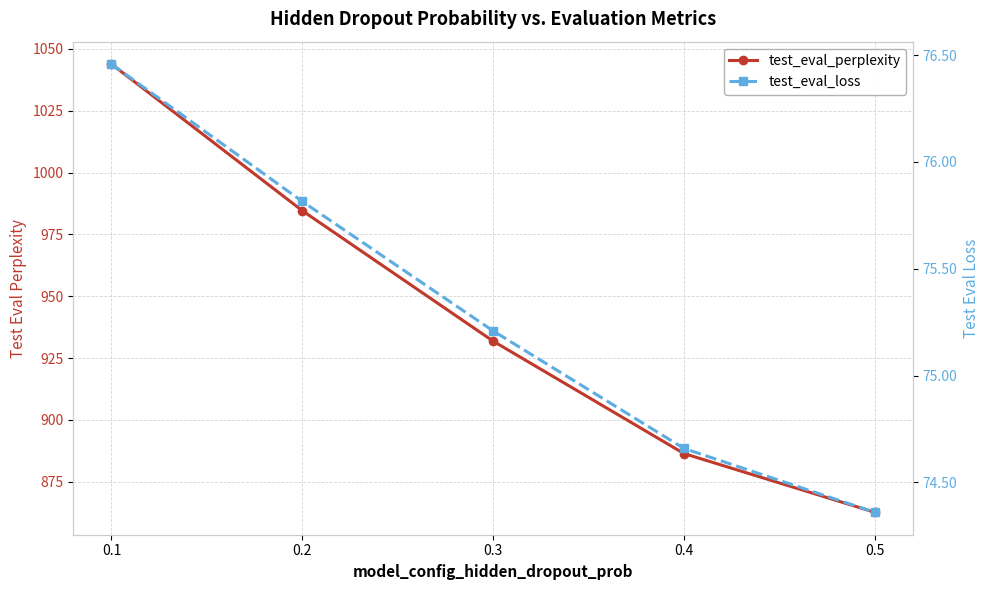

True or false: test_eval_loss and test_eval_perplexity cross at least once.

False